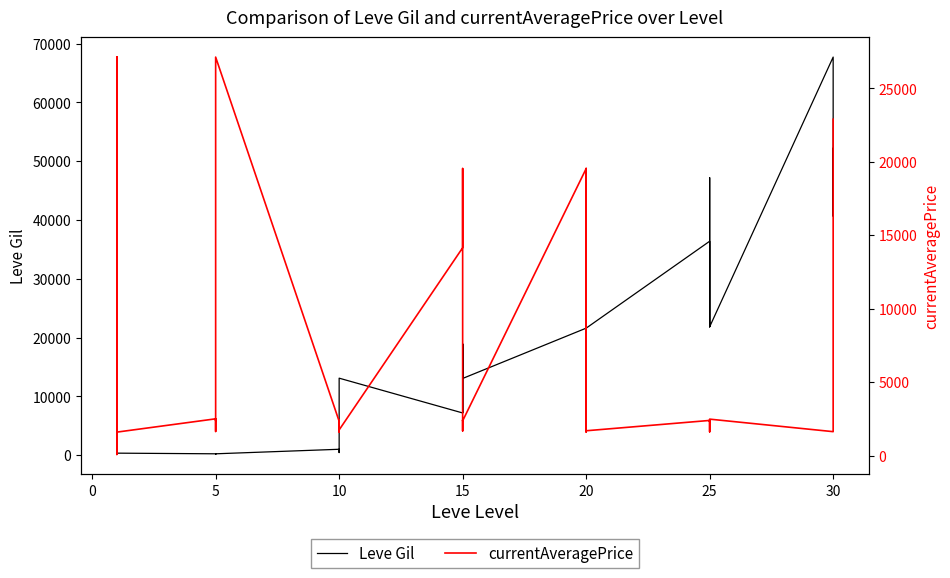

What is the difference between the maximum and minimum values in the currentAveragePrice series?

27045.8